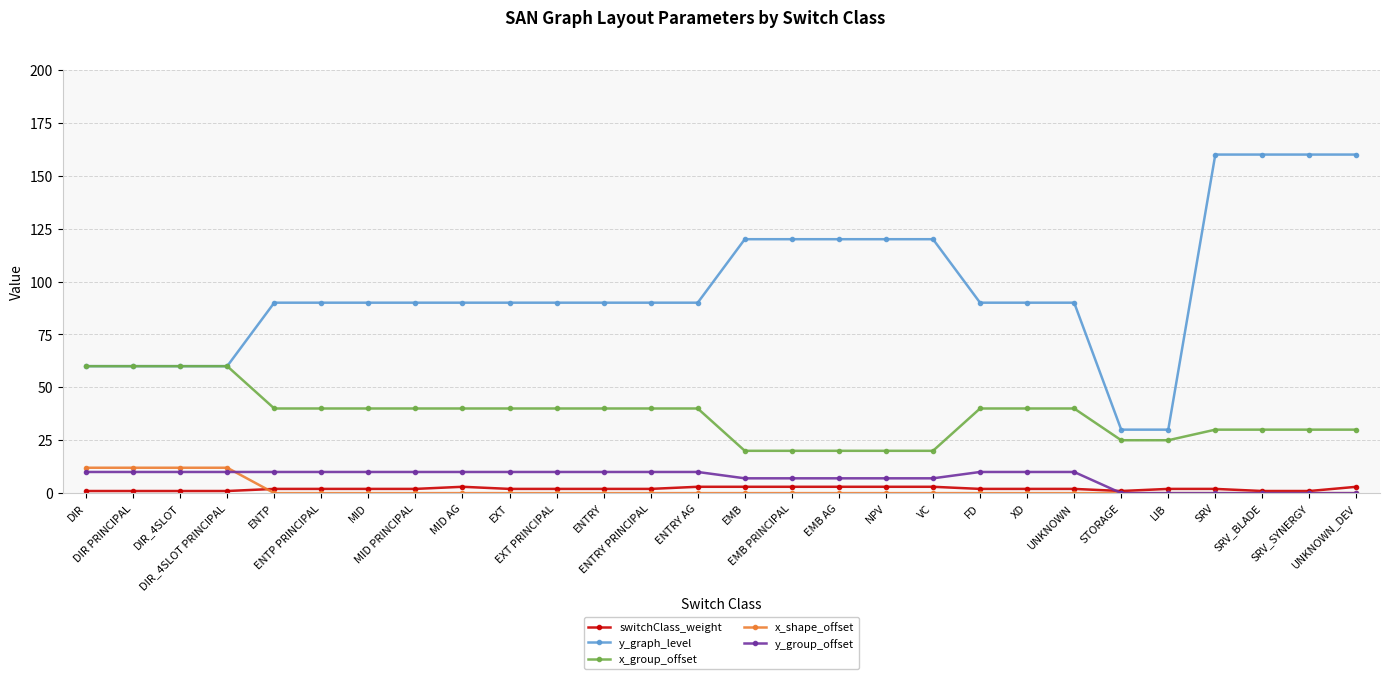

What is the label of the 23rd point from the right?

ENTP PRINCIPAL